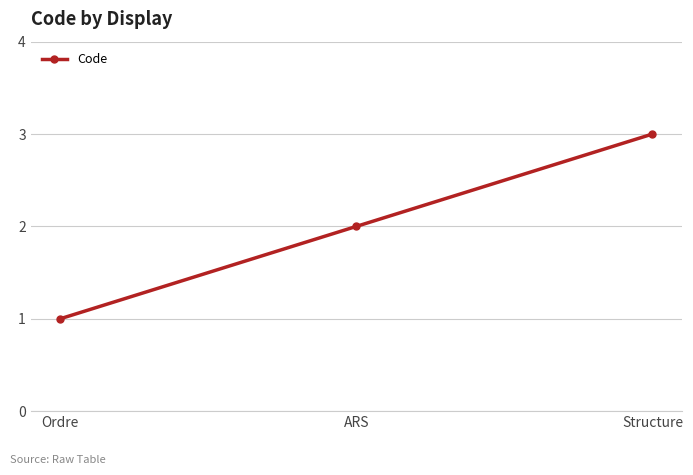

Which label corresponds to the smallest value in the chart?

Ordre